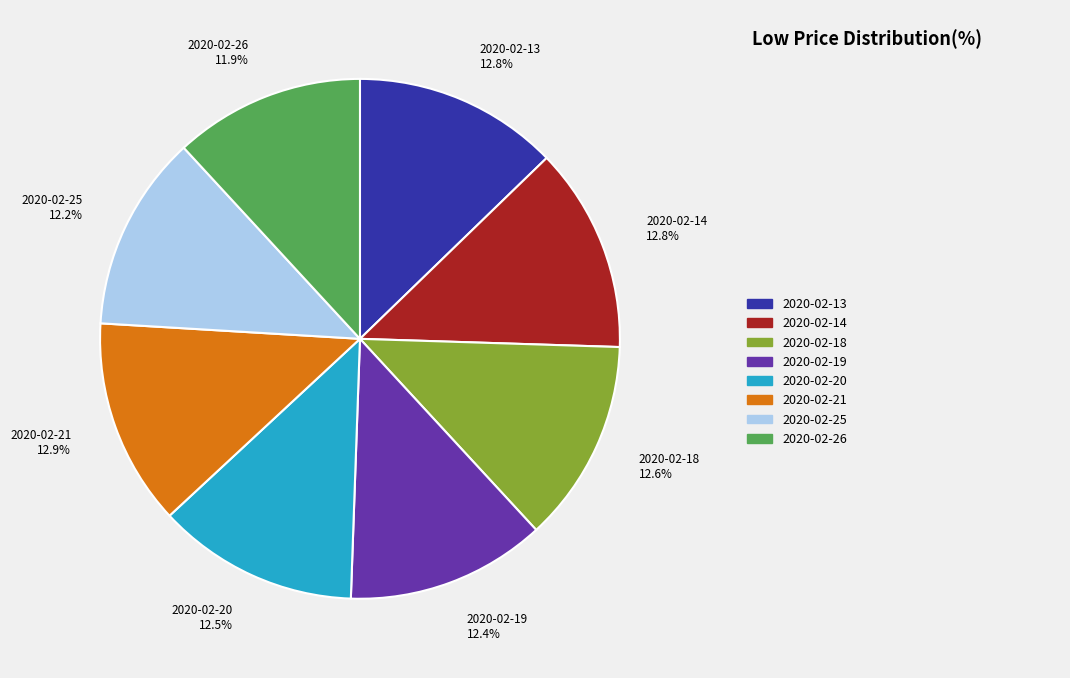

How much of the chart is everything except 2020-02-20?

87.5%